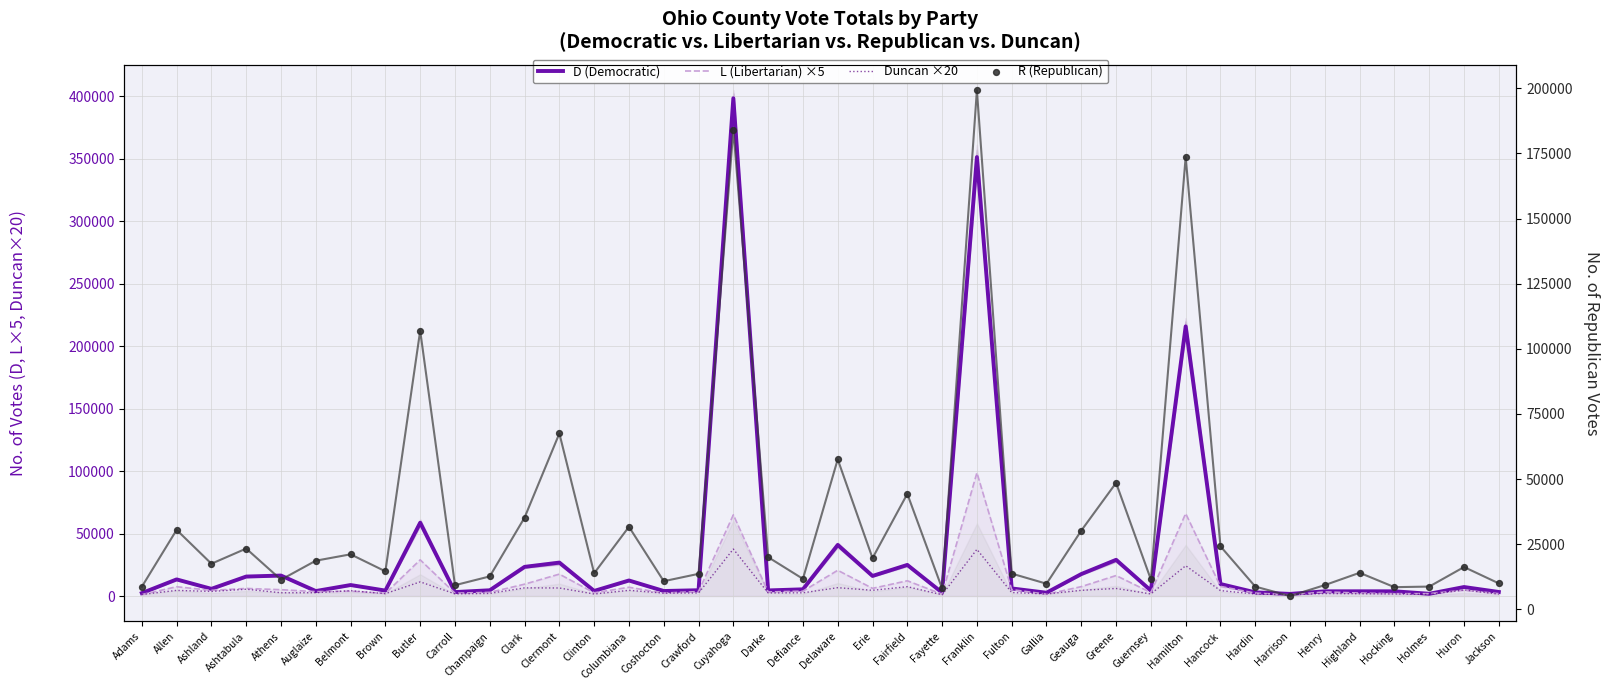

At which category is the sum across all series the highest?

Franklin